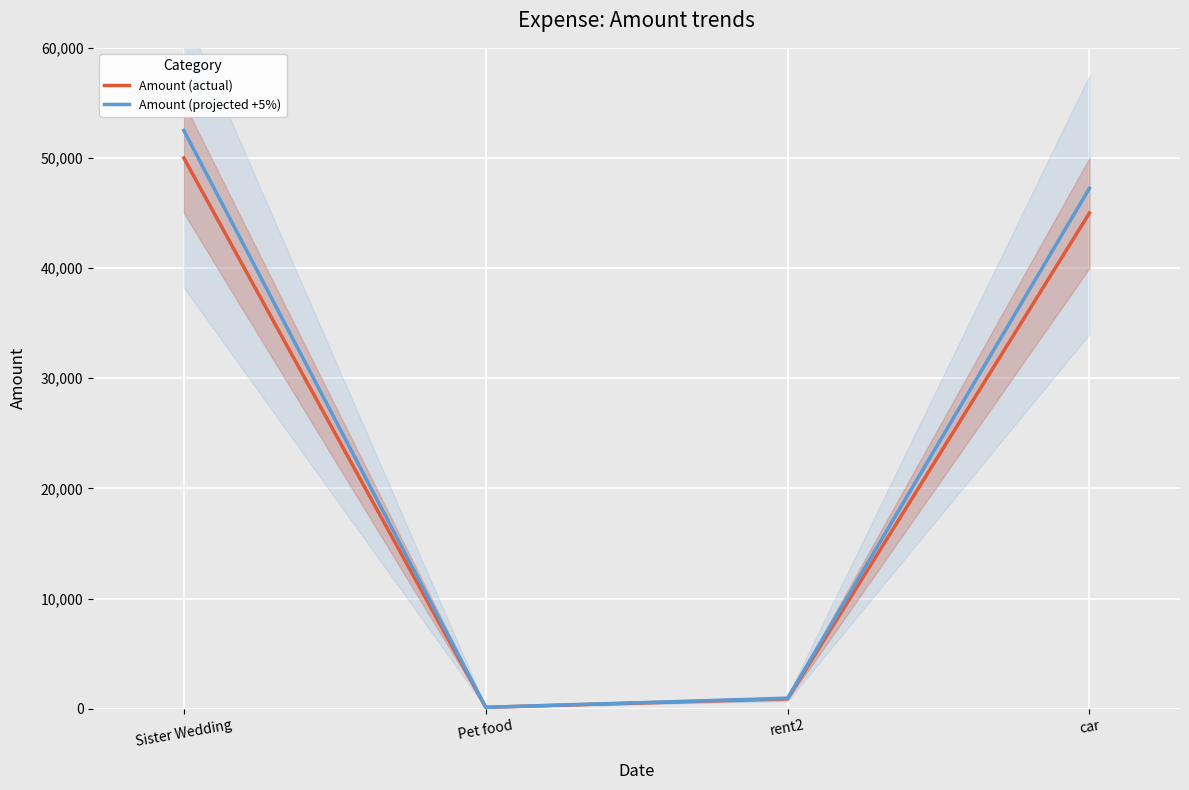

Between Sister Wedding and car, which series saw the biggest shift?

Amount (projected +5%)